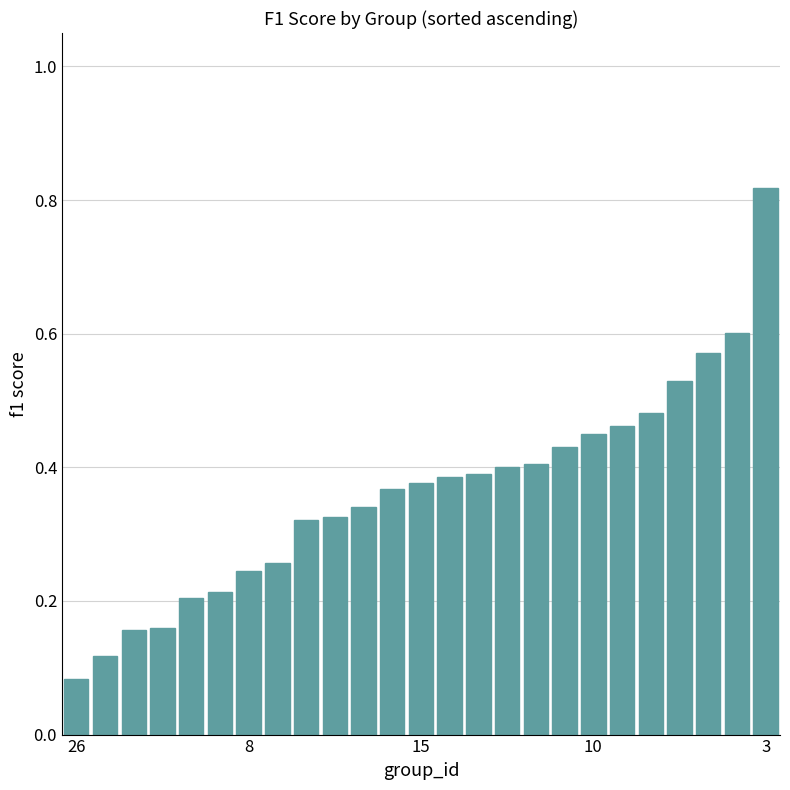

Count the values in the range 0 to 1.

25